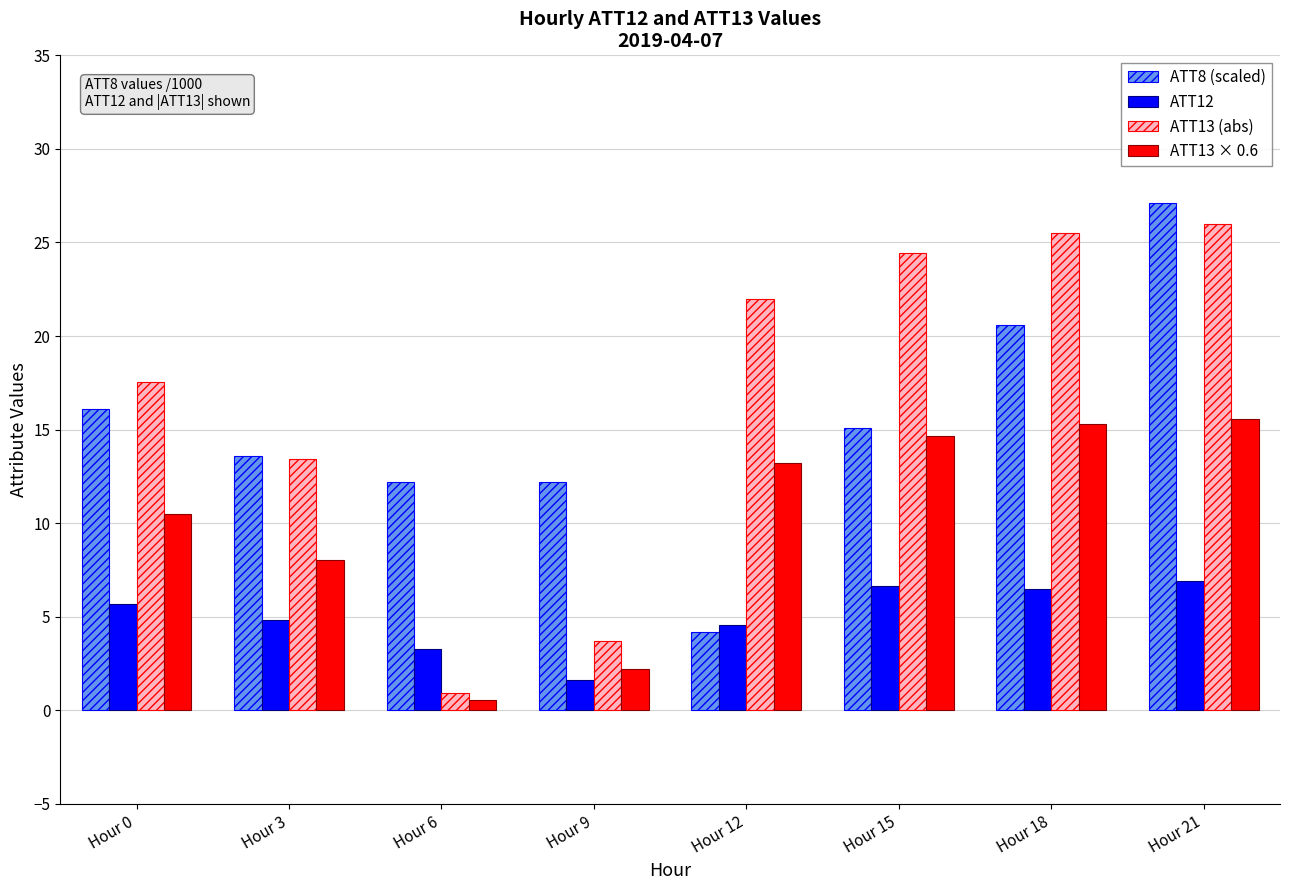

What are all the series names shown in the legend?

ATT8 (scaled), ATT12, ATT13 (abs), ATT13 × 0.6